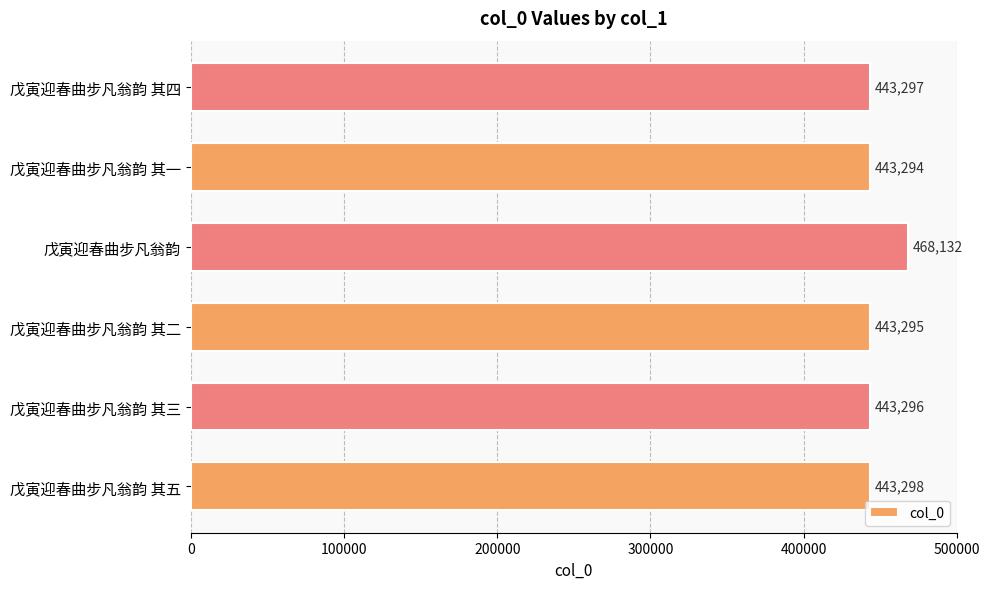

Reading top to bottom, transcribe all the data shown in this chart.

戊寅迎春曲步凡翁韵 其四=443297	戊寅迎春曲步凡翁韵 其一=443294	戊寅迎春曲步凡翁韵=468132	戊寅迎春曲步凡翁韵 其二=443295	戊寅迎春曲步凡翁韵 其三=443296	戊寅迎春曲步凡翁韵 其五=443298